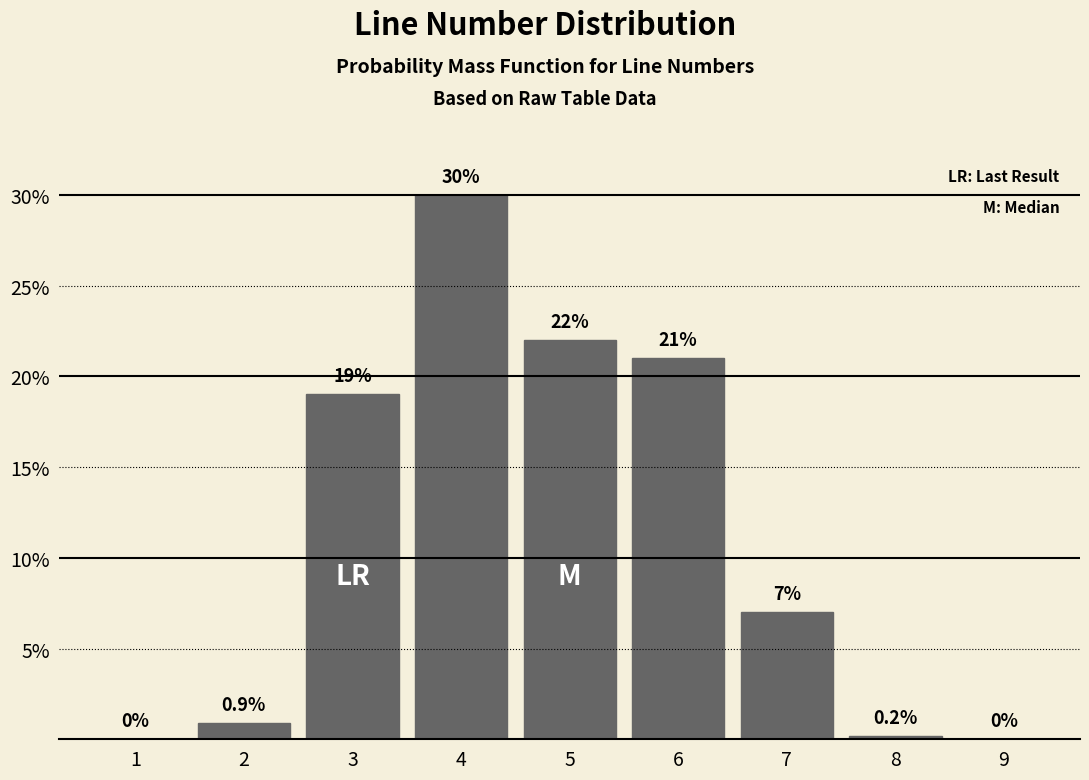

Reading right to left, transcribe all the data shown in this chart.

9=0.0	8=0.2	7=7.0	6=21.0	5=22.0	4=30.0	3=19.0	2=0.9	1=0.0